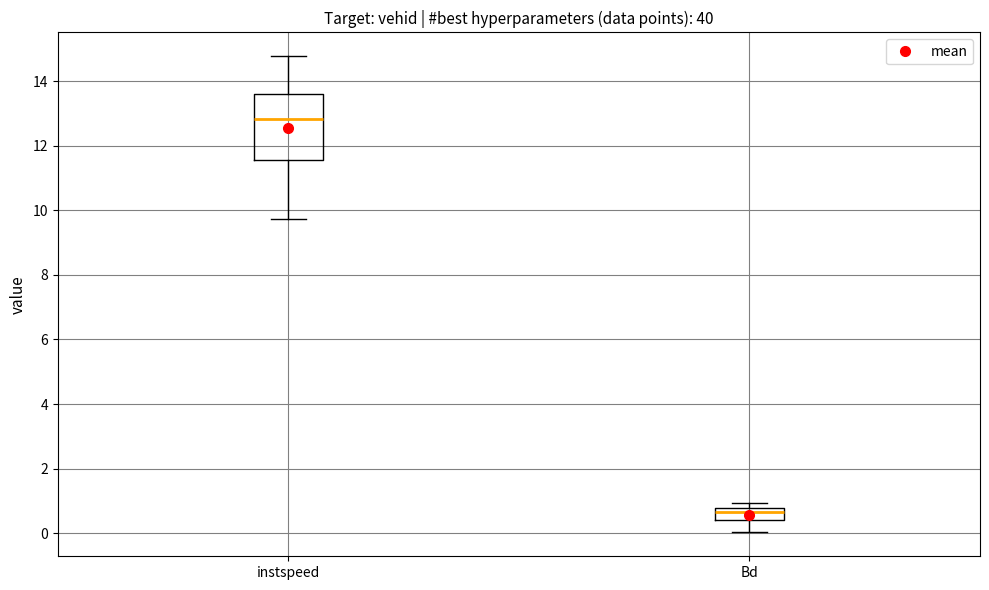

Reading left to right, read every box against the y-axis: the position of its median line, the range the box covers, and the ends of its whiskers. The values are not printed on the chart, so give them approximately, as read against the axis.

instspeed: median 12.8, box 11.6 to 13.6, whiskers 9.8 to 14.8
Bd: median 0.6, box 0.4 to 0.8, whiskers 0.0 to 1.0